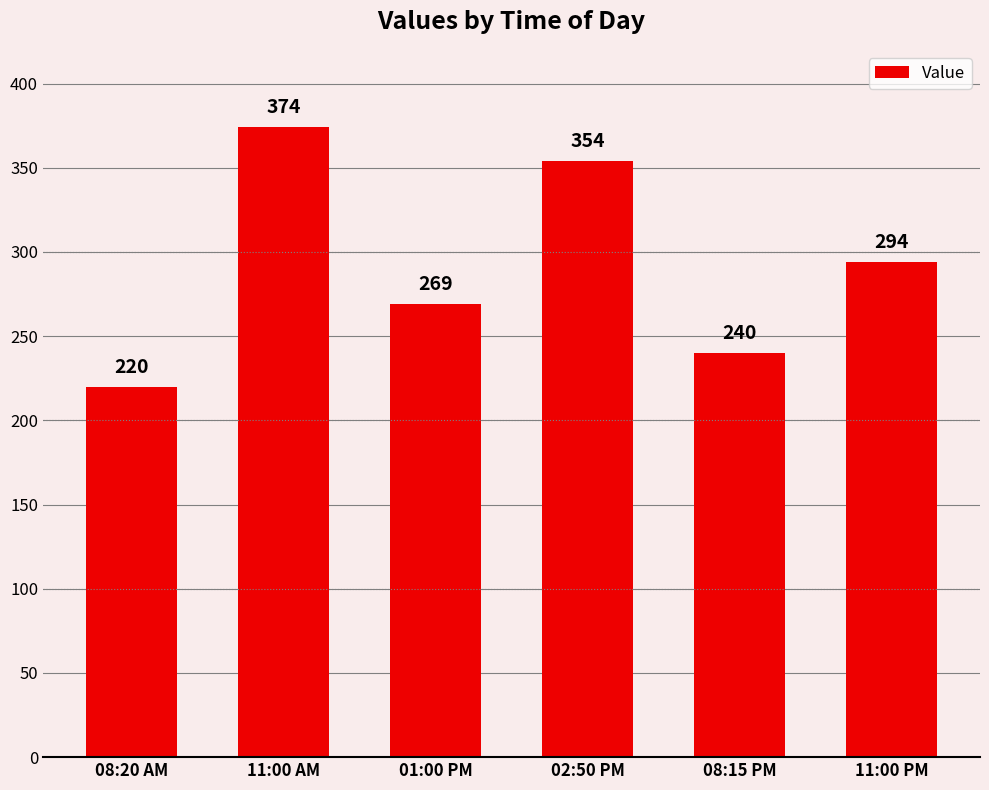

What is the label of the 2nd bar from the left?

11:00 AM